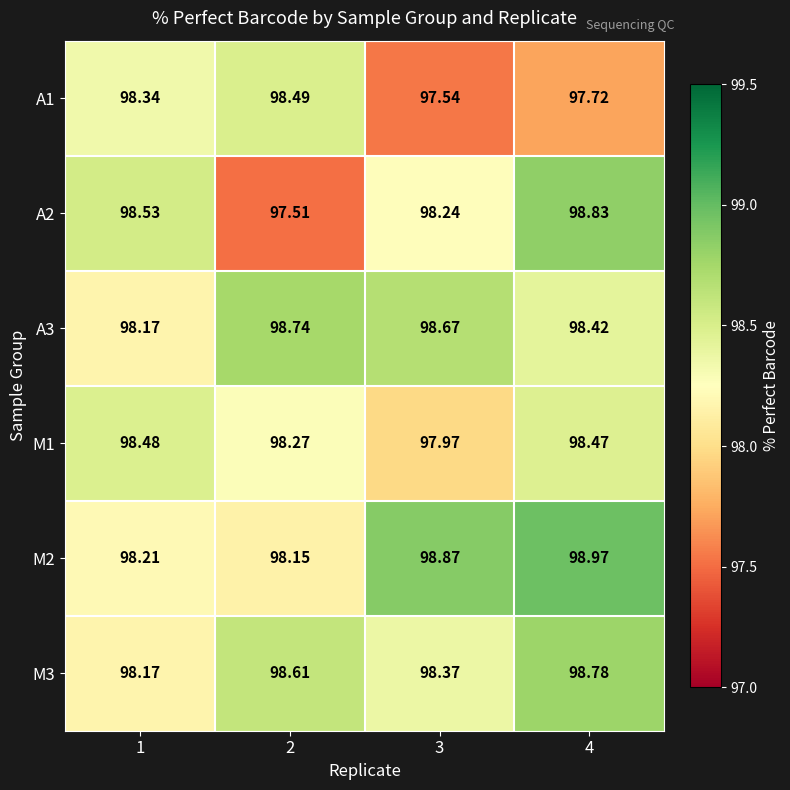

Is the value of M2 at 2 greater than the value of M3 at 1?

No